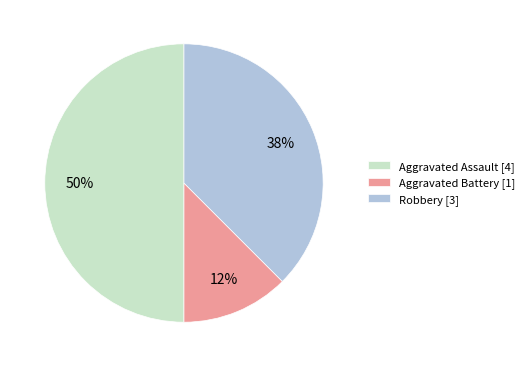

How many segments does this pie chart have?

3